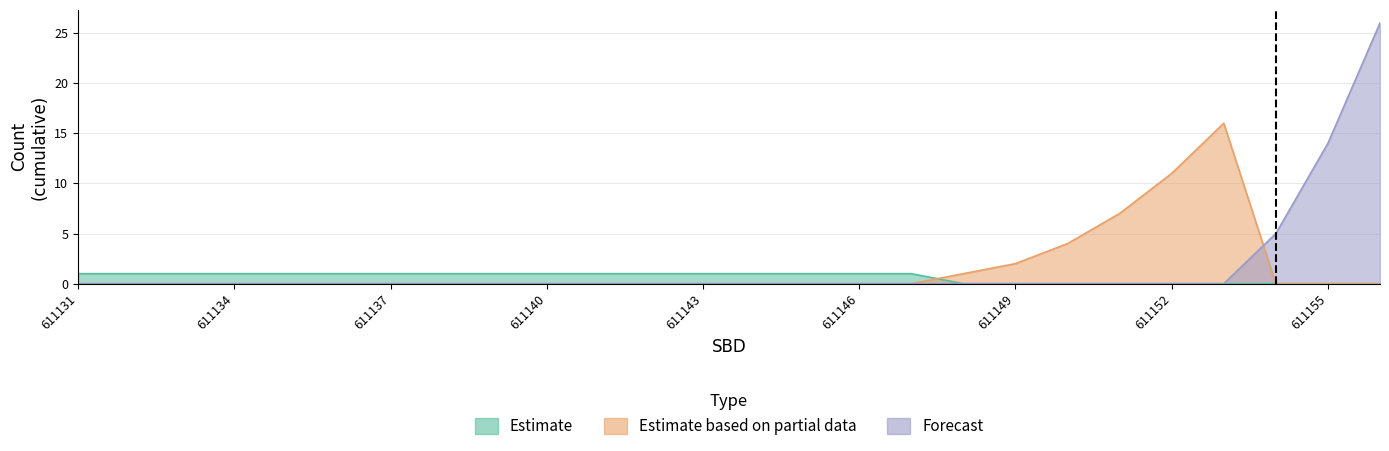

At how many categories does at least one series exceed 5?

5